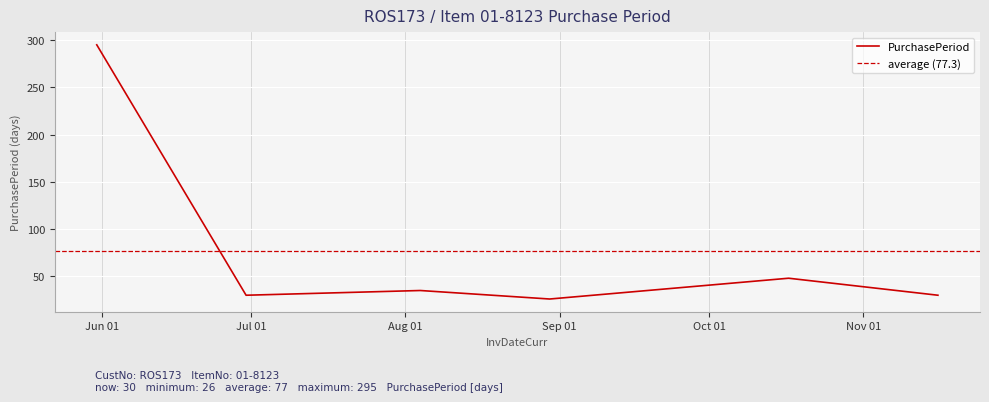

Reading left to right, list all the values displayed in this chart.

2017-05-31=295	2017-06-30=30	2017-08-04=35	2017-08-30=26	2017-10-17=48	2017-11-16=30